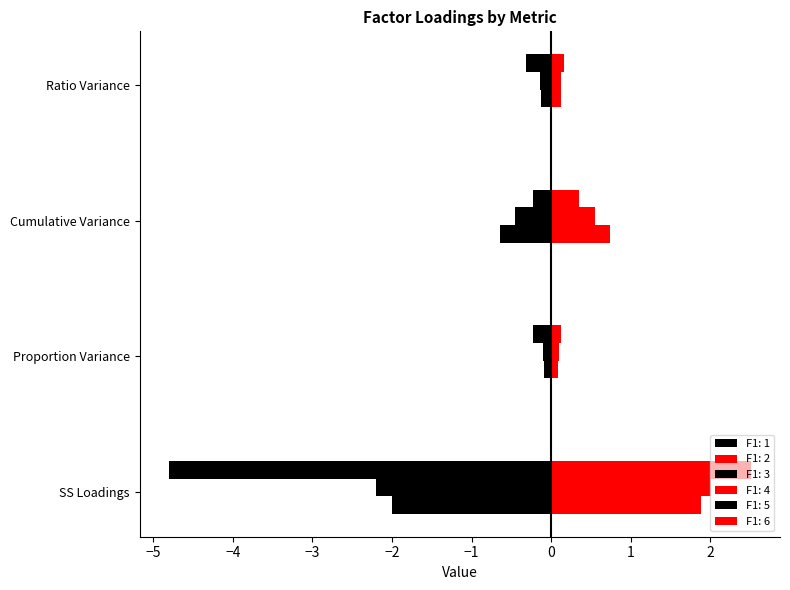

Reading left to right, list all the values displayed in this chart.

F1: 1: -4.8	-0.2	-0.2	-0.3
F1: 2: 2.5	0.1	0.3	0.2
F1: 3: -2.2	-0.1	-0.5	-0.1
F1: 4: 2.0	0.1	0.5	0.1
F1: 5: -2.0	-0.1	-0.6	-0.1
F1: 6: 1.9	0.1	0.7	0.1